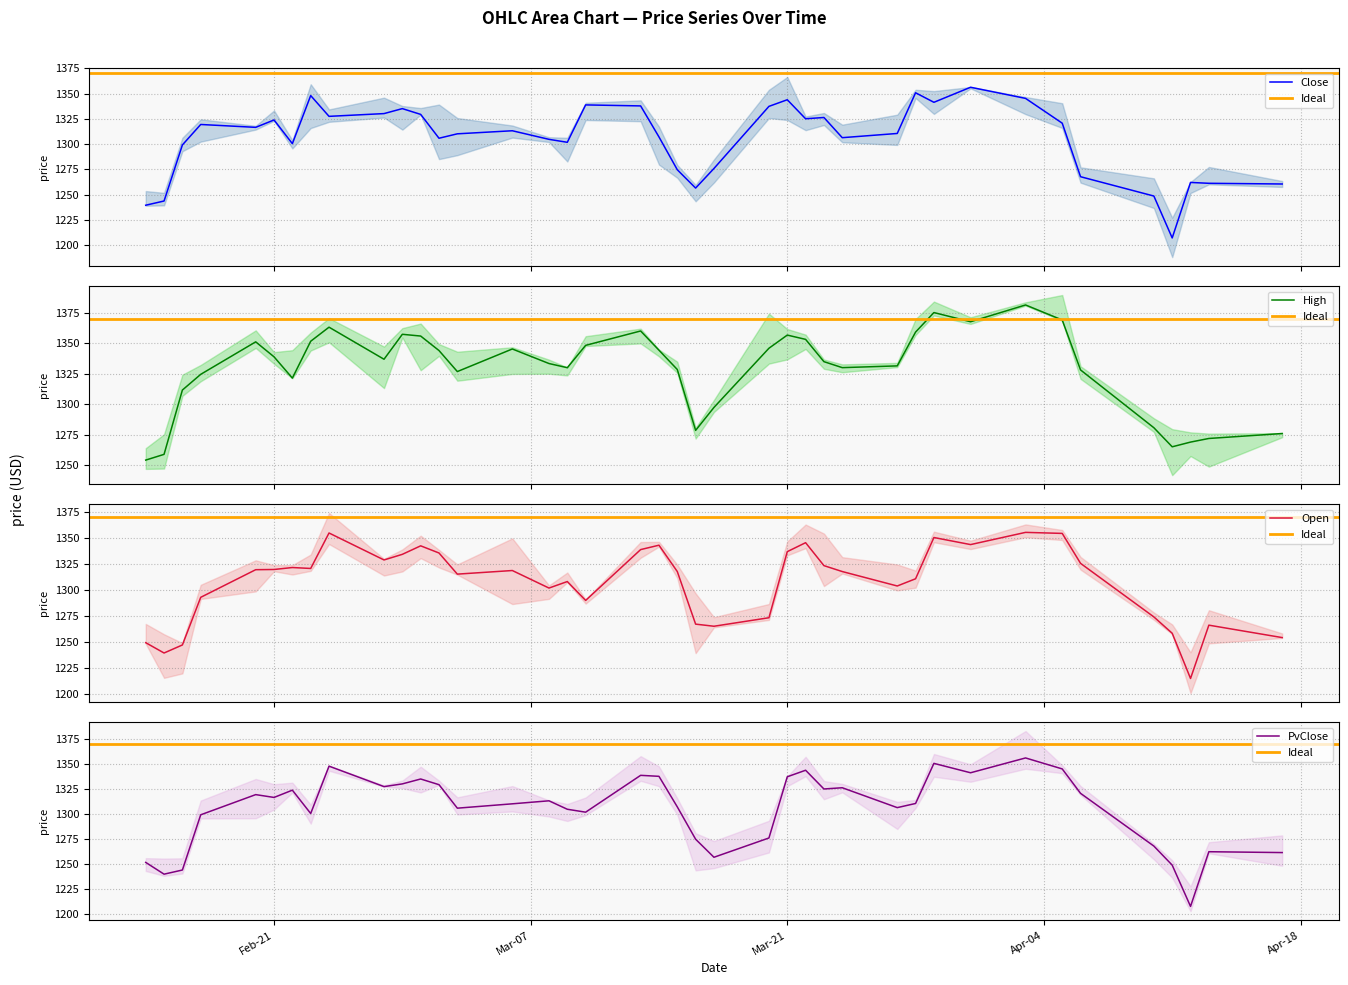

At which category does Open reach its first local peak?

6